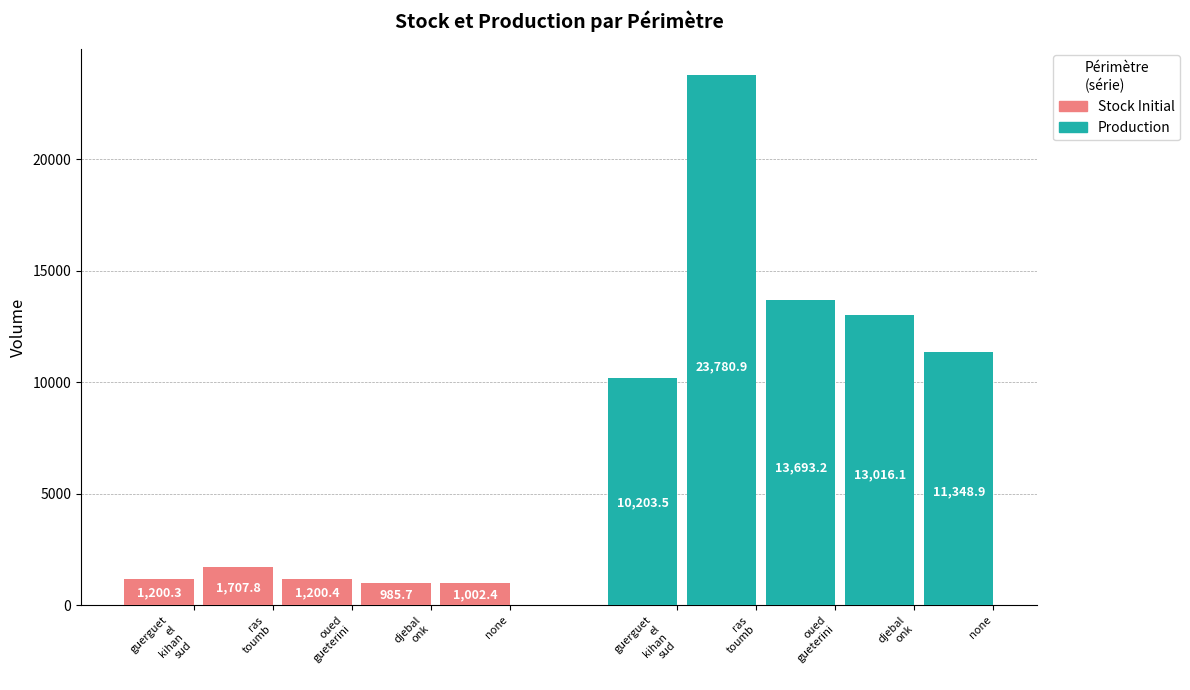

Reading left to right, list all the values displayed in this chart.

Stock Initial: guerguet
el
kihan
sud=1200.3	ras
toumb=1707.8	oued
gueterini=1200.4	djebal
onk=985.7	none=1002.4
Production: guerguet
el
kihan
sud=10203.5	ras
toumb=23780.9	oued
gueterini=13693.2	djebal
onk=13016.1	none=11348.9